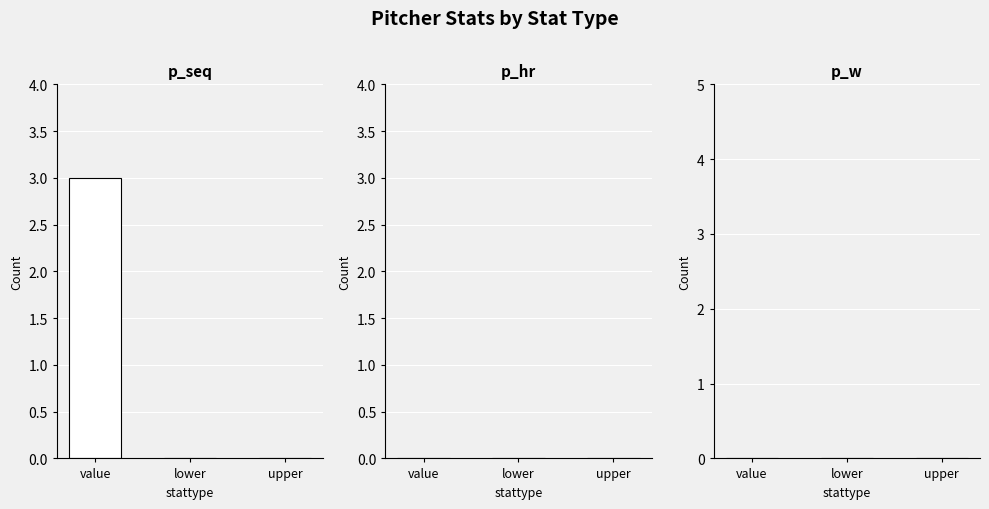

What value does the data have at value?

3